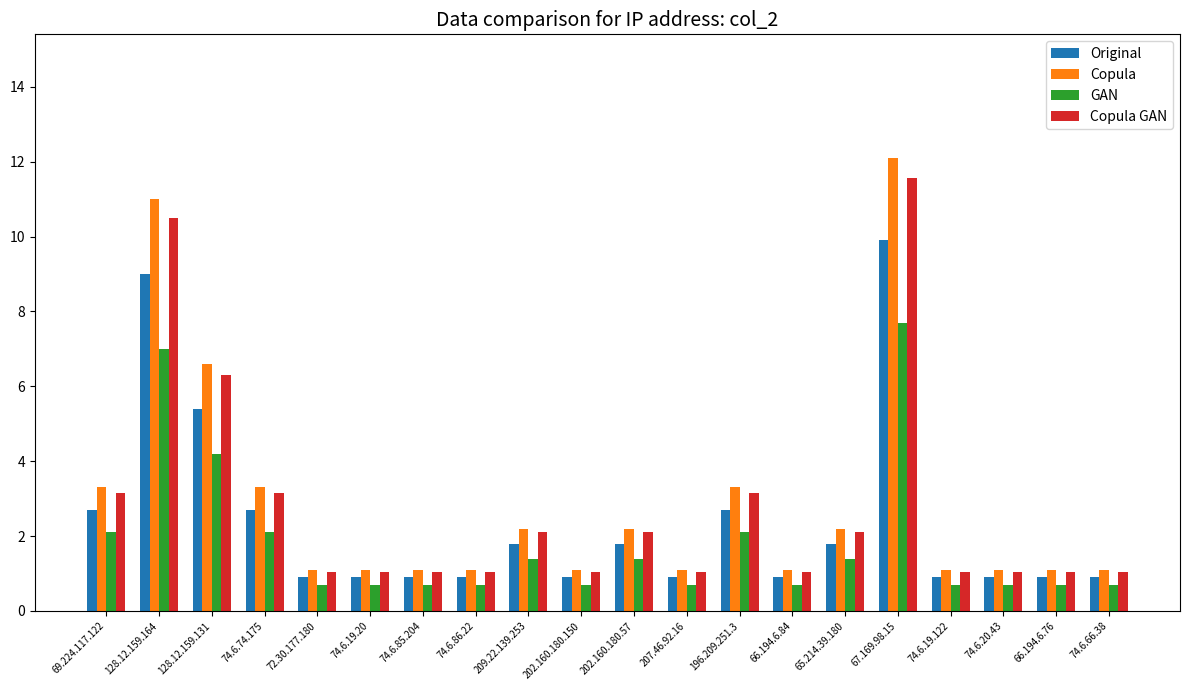

Which series changed the most between 128.12.159.164 and 74.6.86.22?

Copula